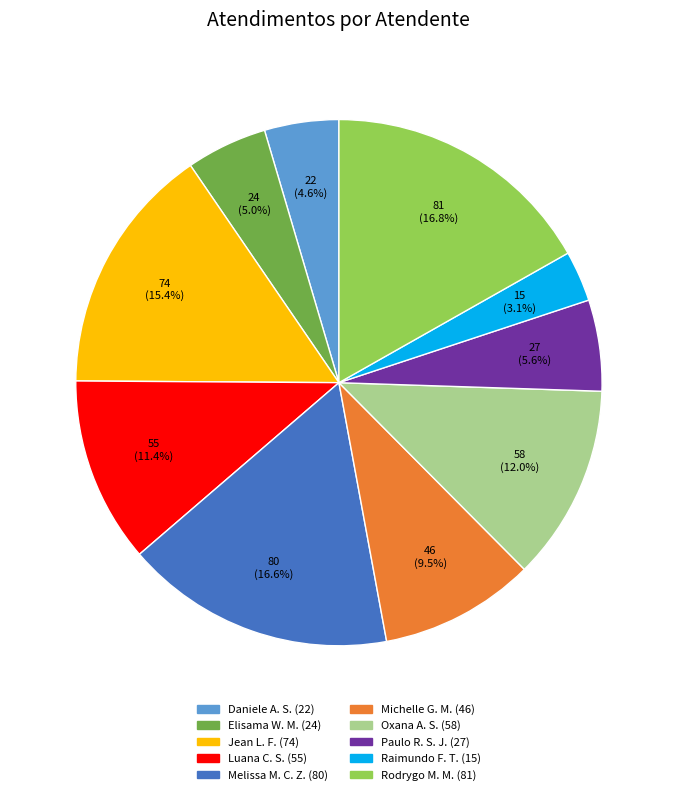

Does any single category account for the majority?

No